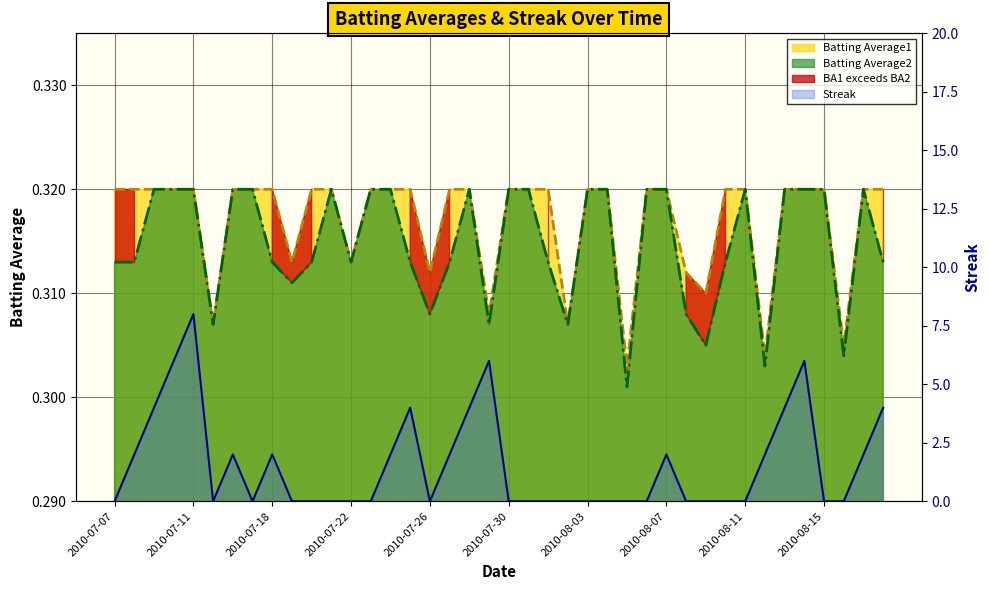

At which category does the chart reach its minimum across all series?

2010-07-07